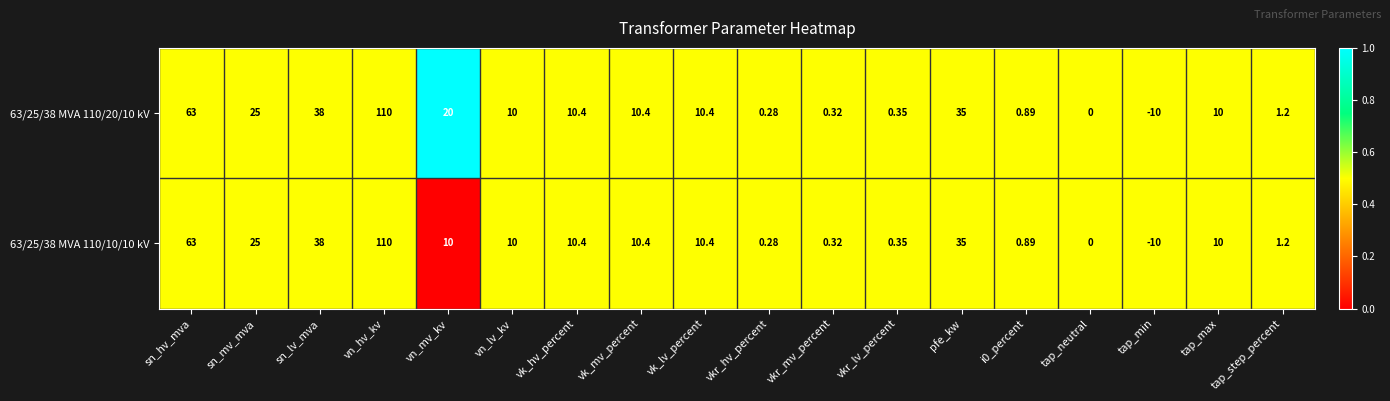

Rank the series by their average value, from highest to lowest.

63/25/38 MVA 110/20/10 kV, 63/25/38 MVA 110/10/10 kV